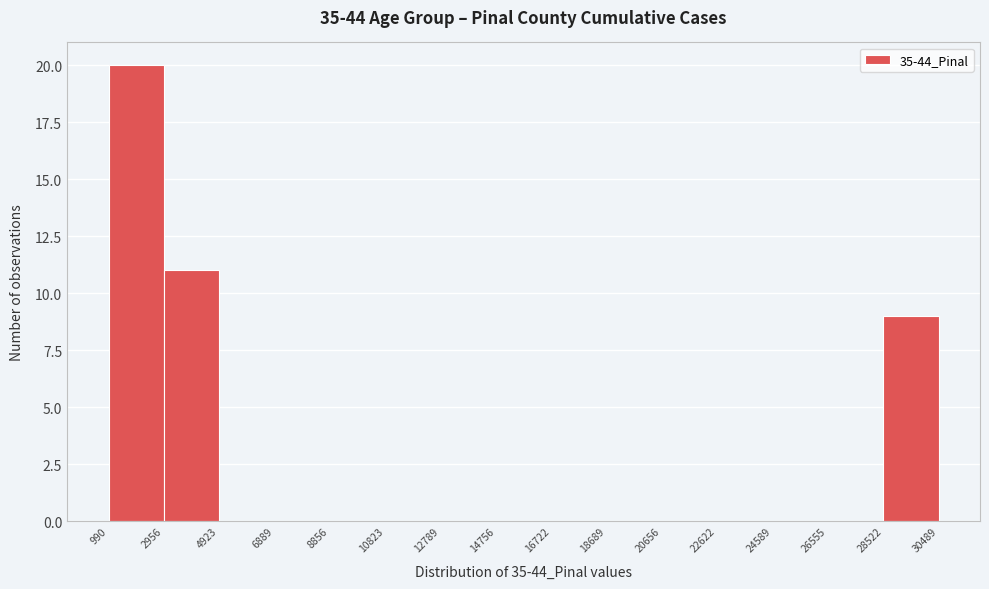

Reading left to right, list every bar in this chart as the range it spans on the x-axis followed by its height. The values are not printed on the chart, so give them approximately, as read against the axis.

990 to 2956: 20
2956 to 4923: 11
4923 to 6889: 0
6889 to 8856: 0
8856 to 10823: 0
10823 to 12789: 0
12789 to 14756: 0
14756 to 16722: 0
16722 to 18689: 0
18689 to 20656: 0
20656 to 22622: 0
22622 to 24589: 0
24589 to 26555: 0
26555 to 28522: 0
28522 to 30489: 9